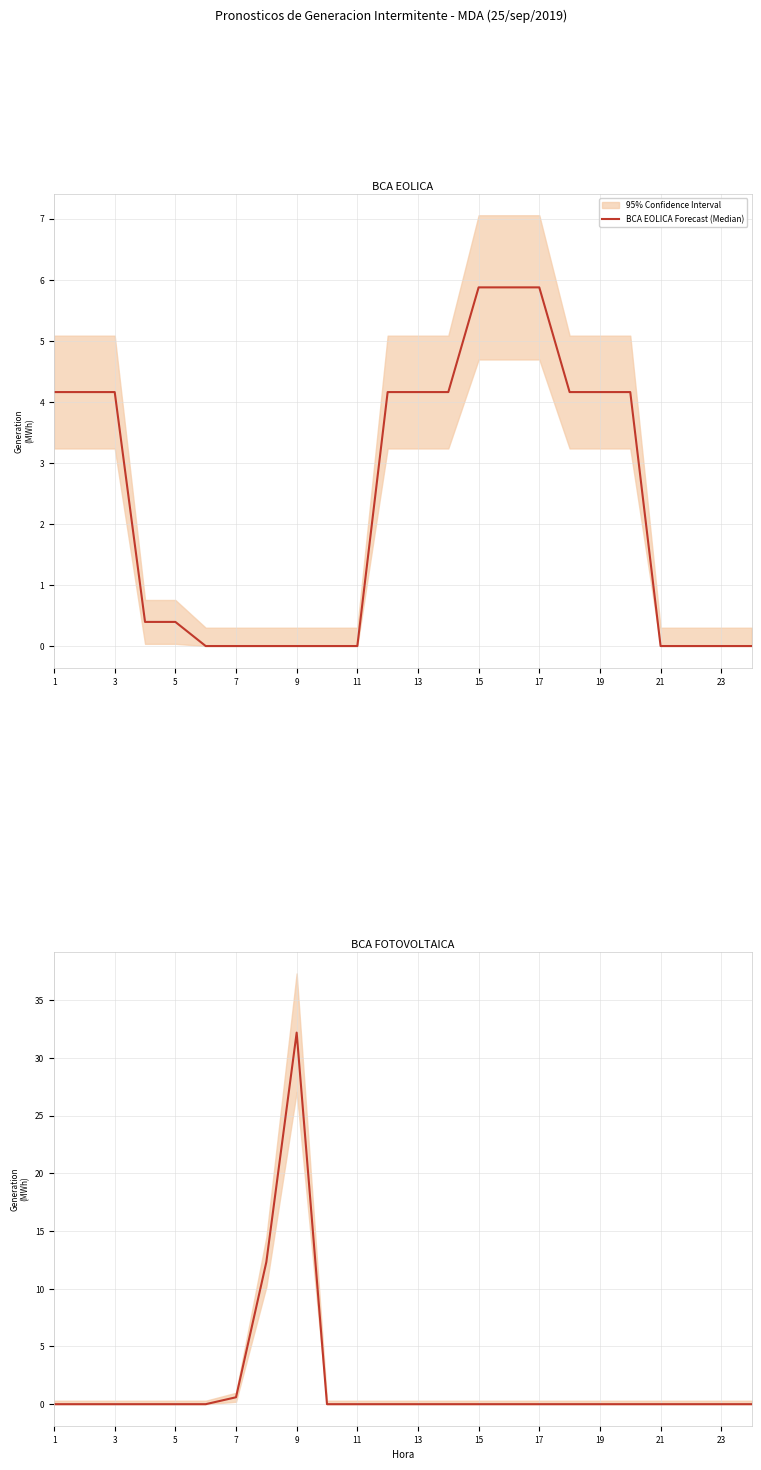

The BCA FOTOVOLTAICA Forecast (Median) series shows 0.0 at 3. True or false?

True